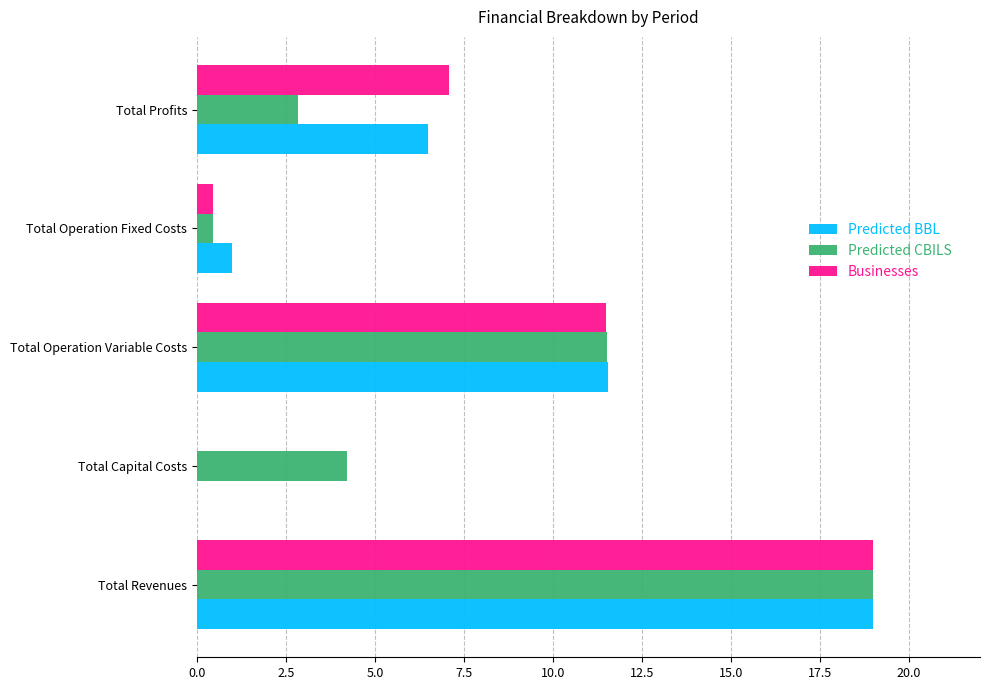

Where is Predicted CBILS nearest to the value 9?

Total Operation Variable Costs